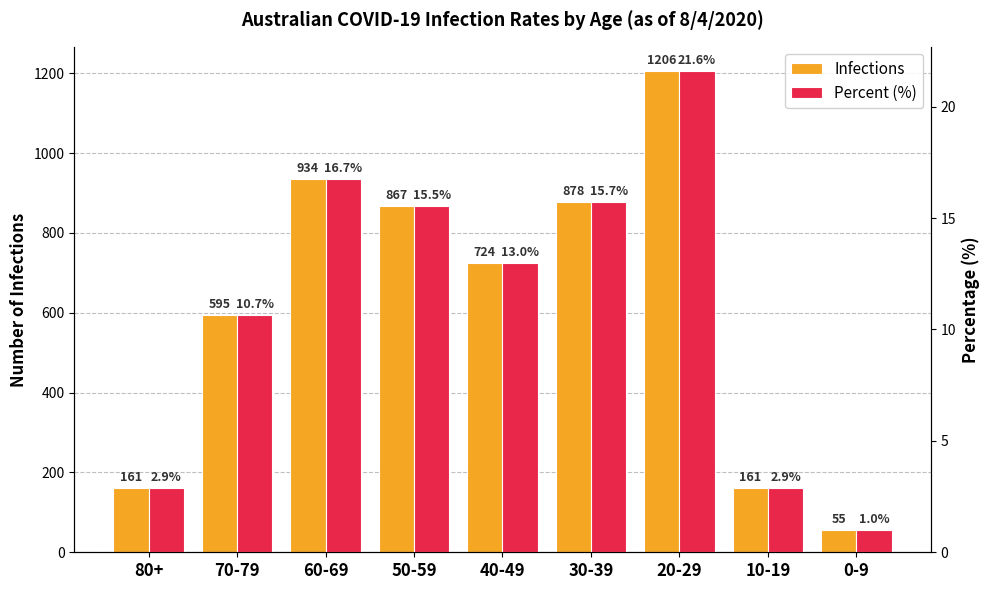

How many distinct data groups are displayed?

2